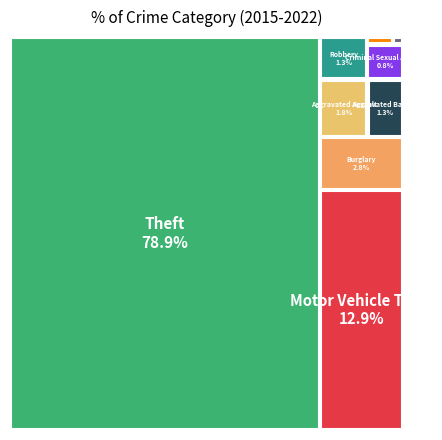

To the nearest percent, what is the difference between the largest and smallest slice percentages?

79%